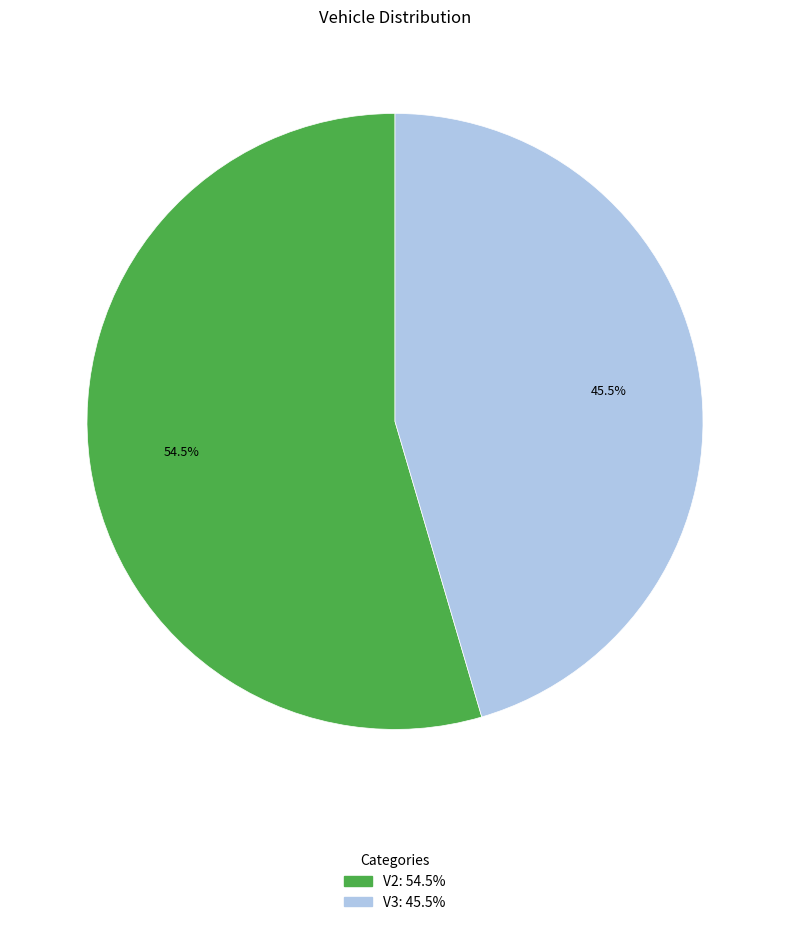

Which slice is the largest?

V2